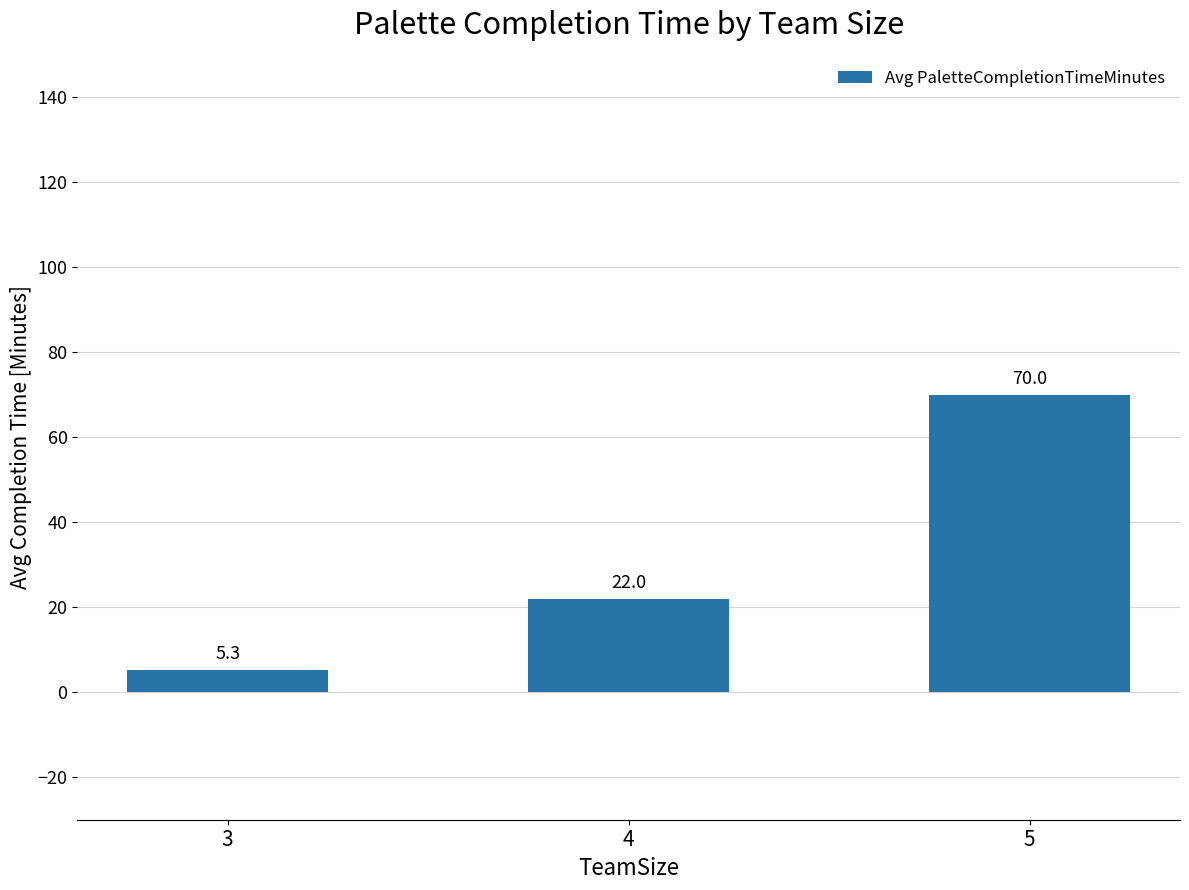

Reading left to right, what are all the values shown in this chart?

5.3	22.0	70.0